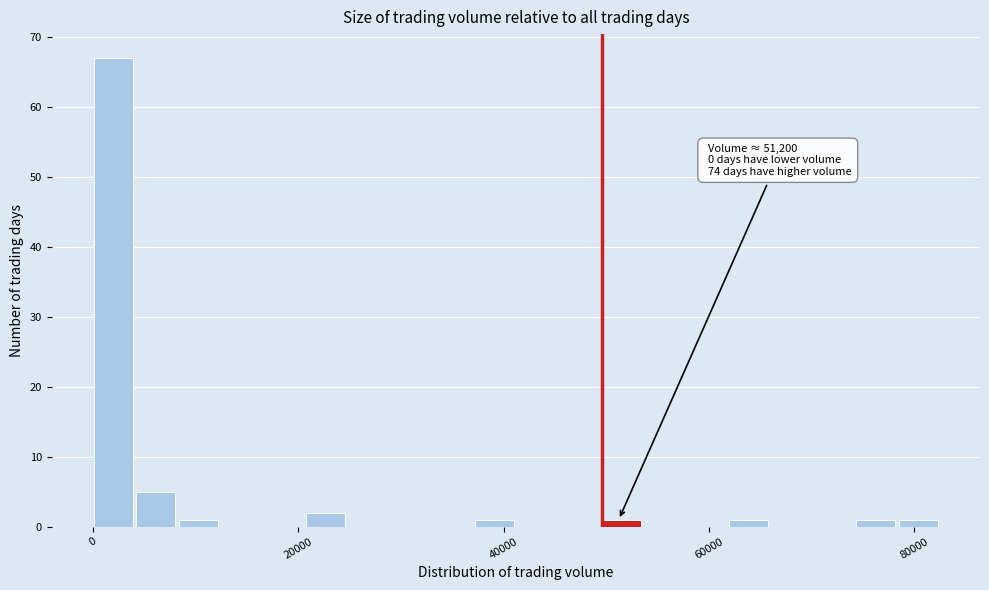

Read against the x-axis, roughly where is the centre of the tallest bar?

2000